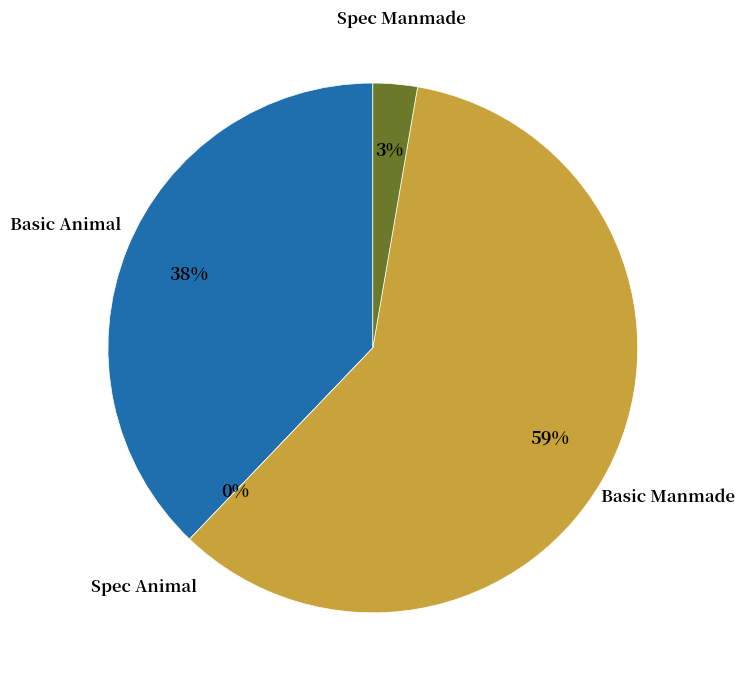

To the nearest percent, what is the combined percentage of Spec Animal and Basic Manmade?

59%